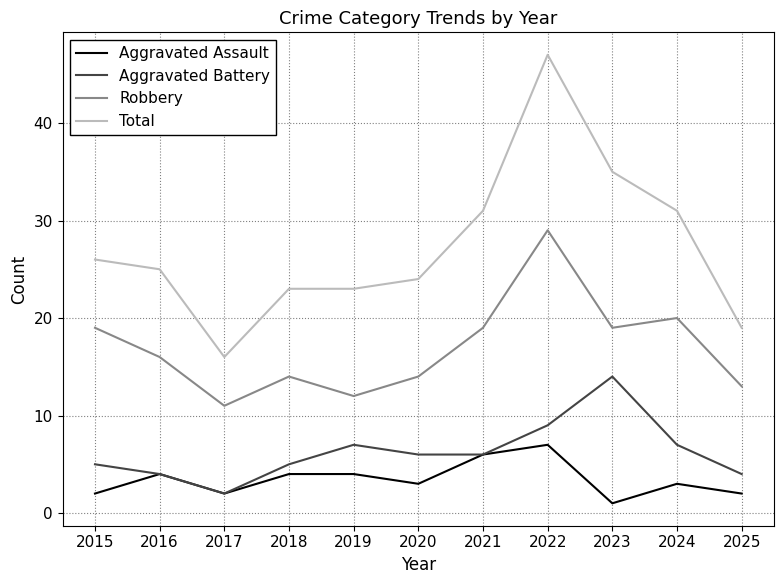

Count the number of categories in the chart.

11